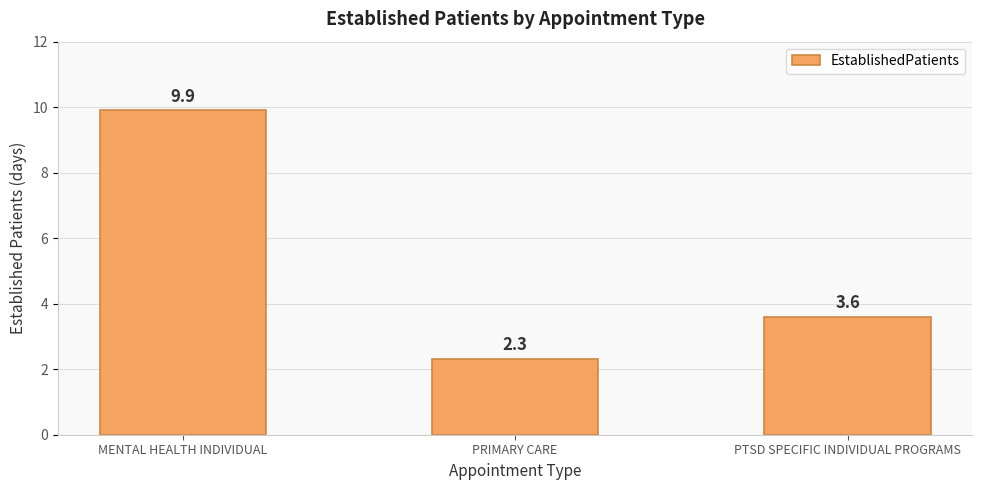

Rank the categories by value from highest to lowest.

MENTAL HEALTH INDIVIDUAL, PTSD SPECIFIC INDIVIDUAL PROGRAMS, PRIMARY CARE